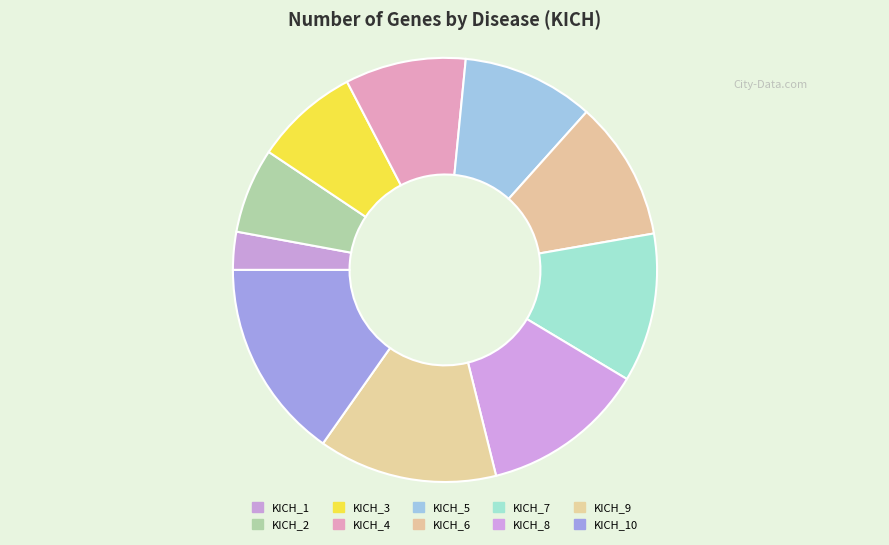

Is the sum of KICH_2 and KICH_5 greater than half?

No